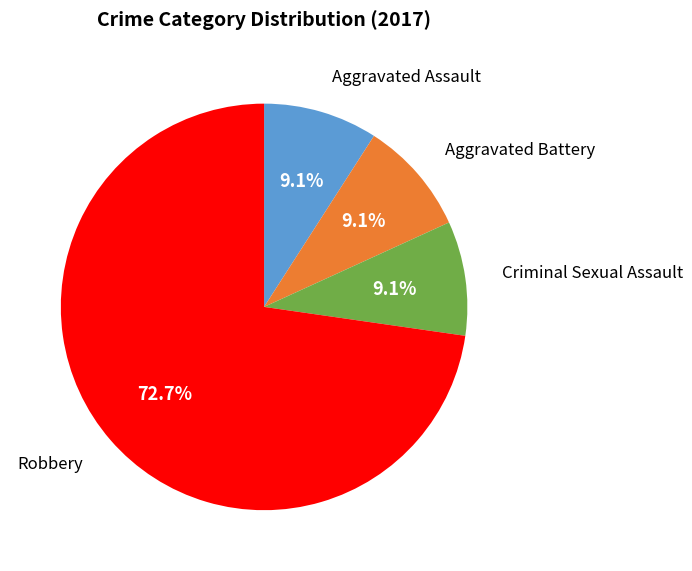

Is there any slice that represents more than half of the pie?

Yes